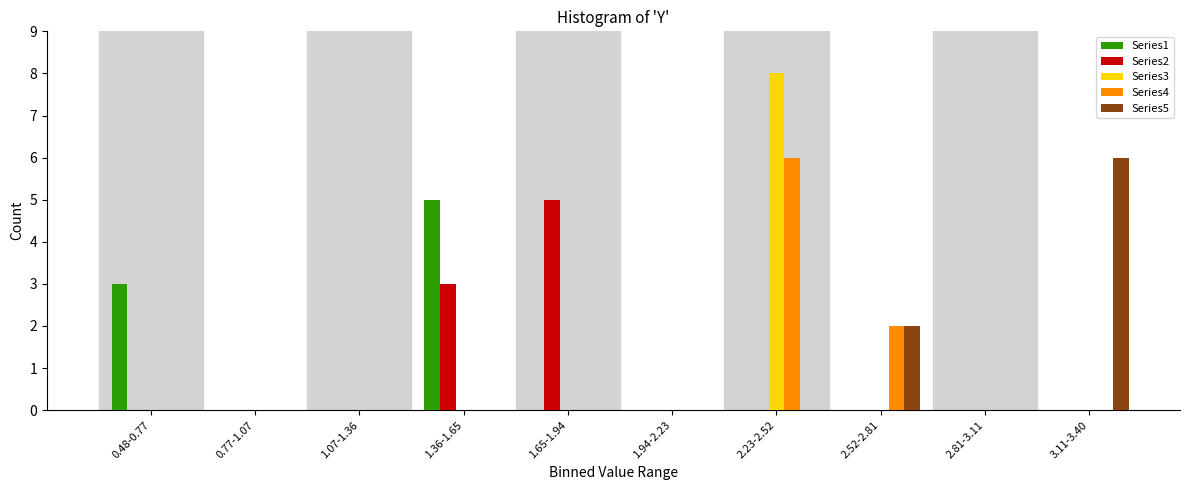

What is the greatest value displayed?

8